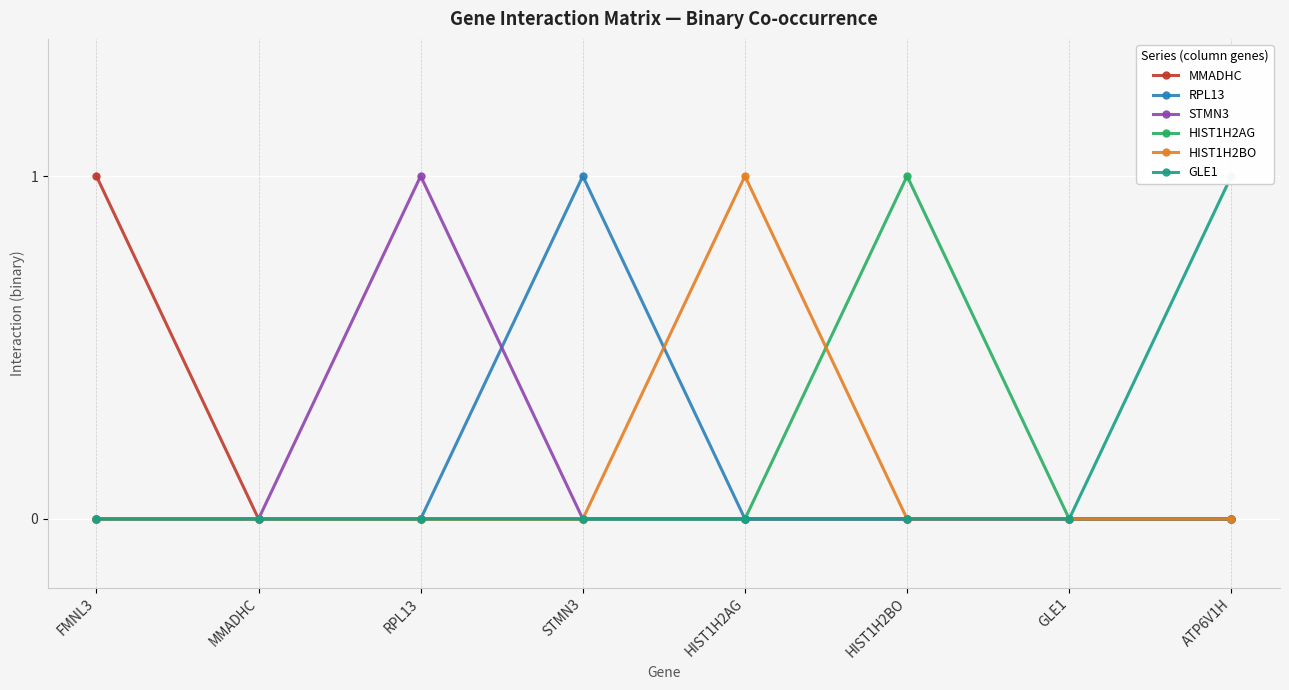

The value of HIST1H2BO at GLE1 is -1. True or false?

False